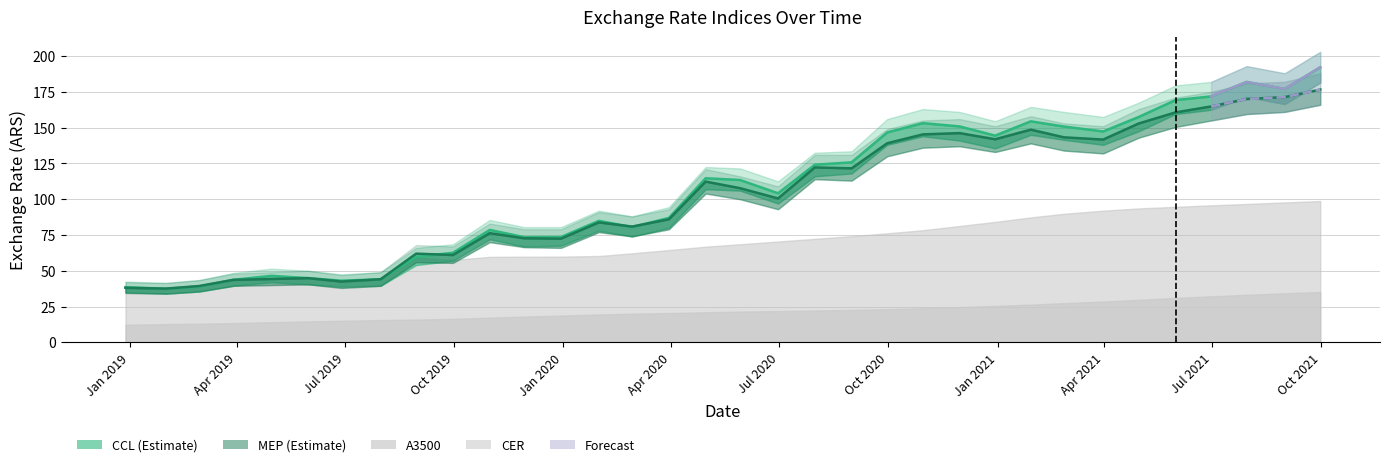

Reading left to right, what are all the values shown in this chart?

MEP: 38.1	37.5	39.3	43.7	44.3	44.8	42.5	44.1	62.0	61.0	76.3	72.7	72.4	83.8	80.9	86.0	112.3	107.7	100.5	122.2	121.6	139.1	145.3	146.2	141.9	148.6	143.2	141.7	152.9	160.7	164.8	170.0	171.3	176.6
CCL: 38.5	37.4	39.0	43.7	46.5	44.9	43.1	44.0	59.7	62.6	78.5	73.5	73.5	84.9	80.6	86.9	114.7	113.4	104.1	124.1	125.8	146.7	153.1	150.9	144.4	154.4	150.8	147.3	157.5	169.2	171.8	181.9	177.0	192.2